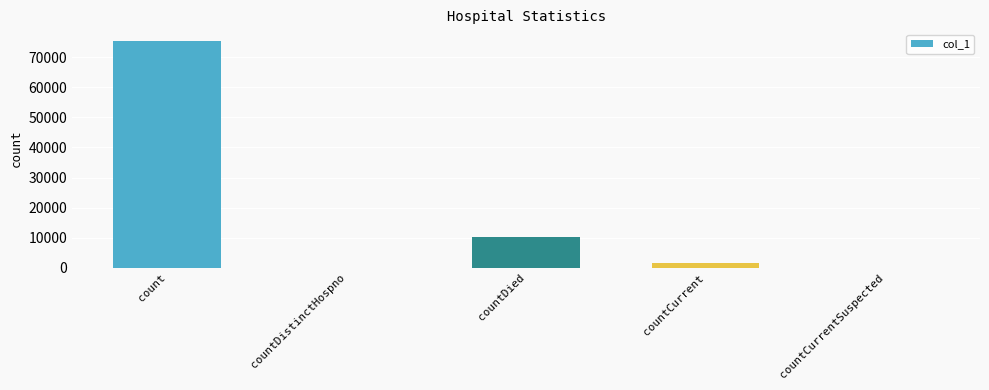

What is the sum of all values?

87062